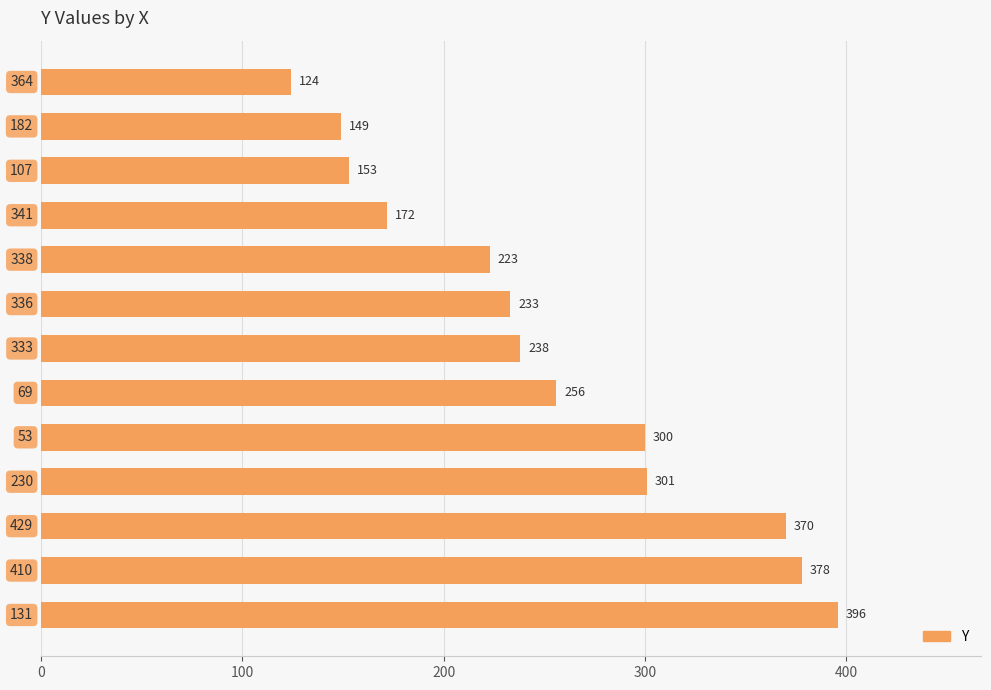

What is the sum of all values?

3293